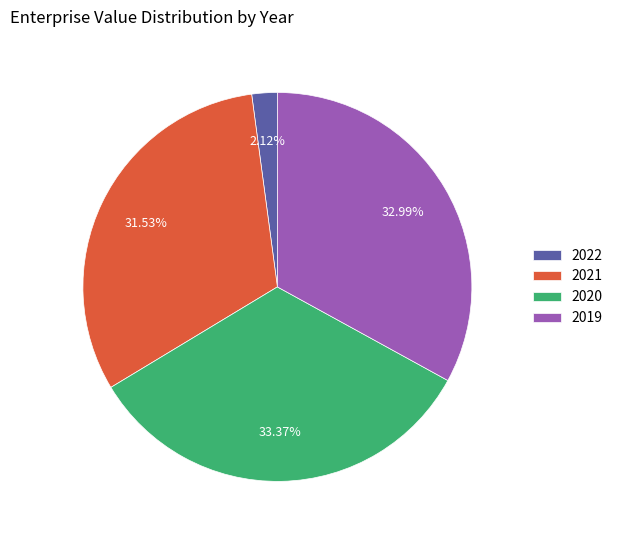

Which slice is the smallest?

2022